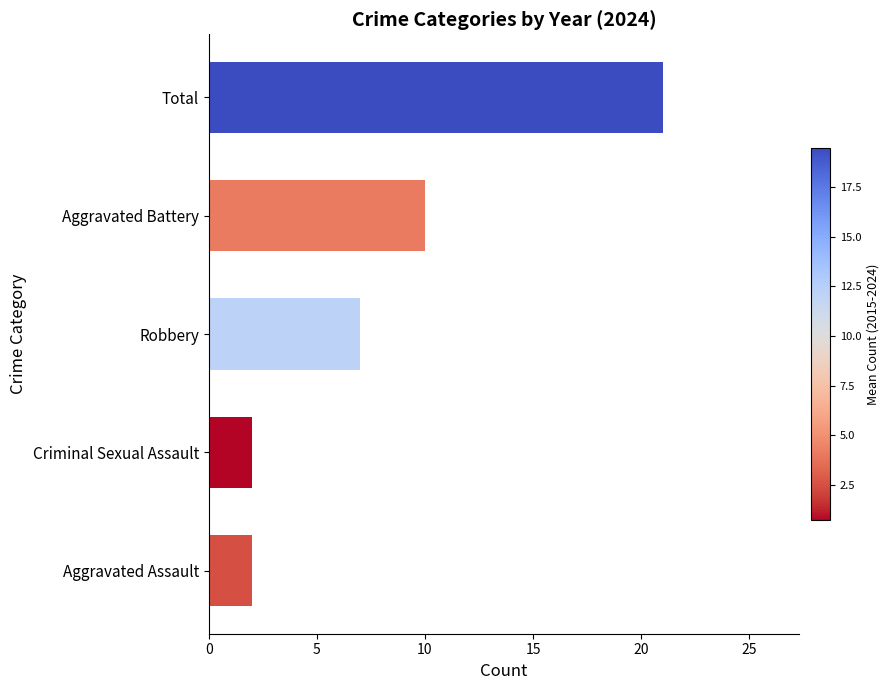

True or false: the data shows 3 at Aggravated Assault.

False